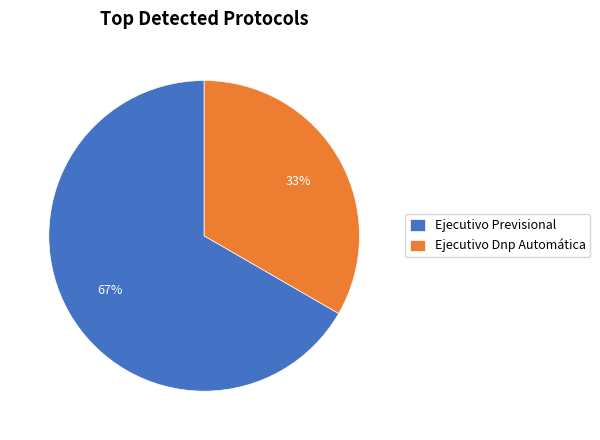

To the nearest percent, what is the average slice percentage?

50%